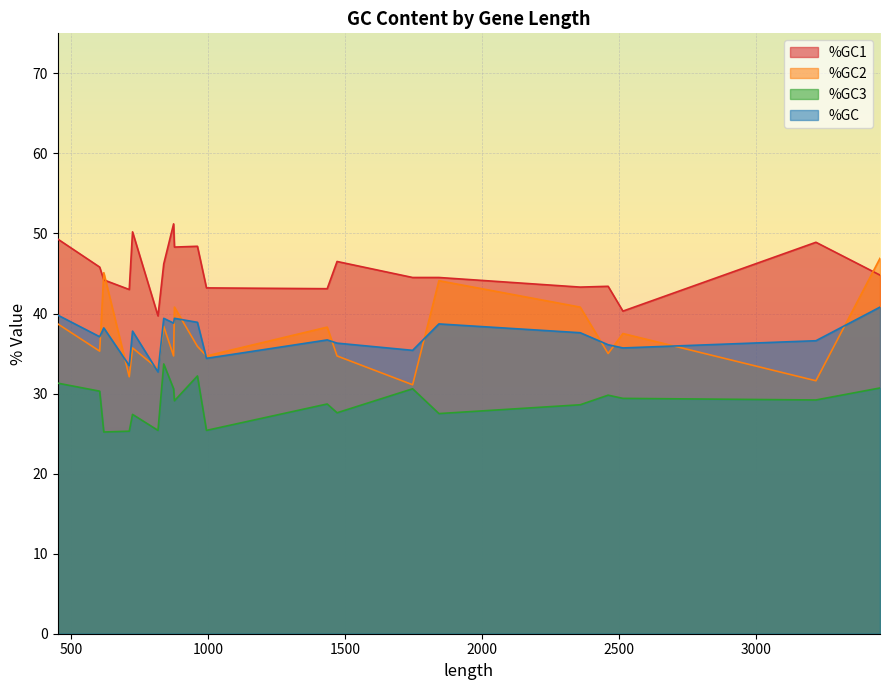

In %GC, how many points are lower than both neighbors (excluding endpoints)?

7